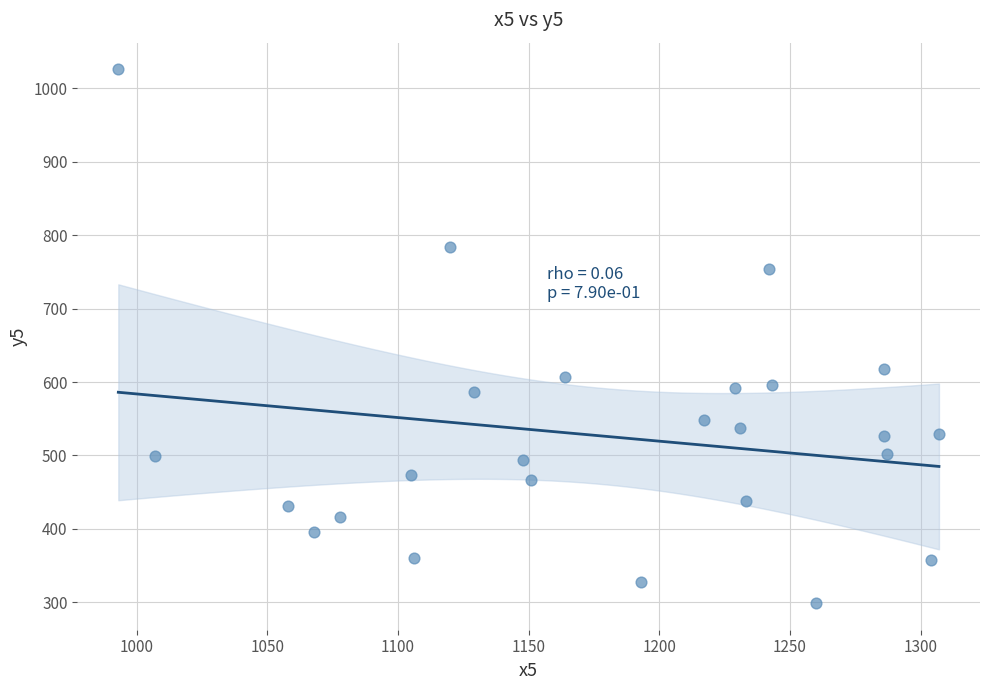

What is the range of Y values (max minus min)?

727